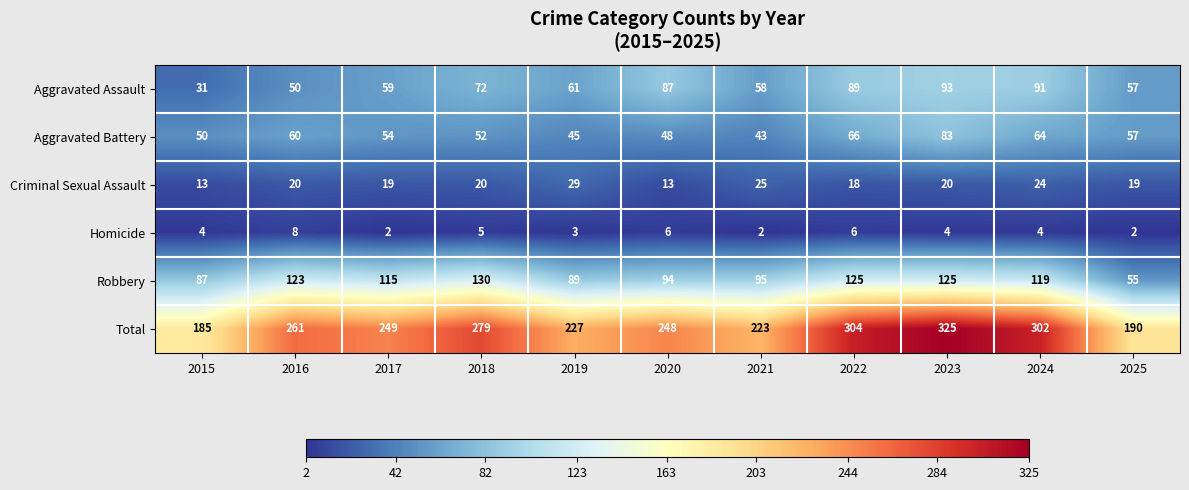

Is it true that Total equals 74 at 2020?

False